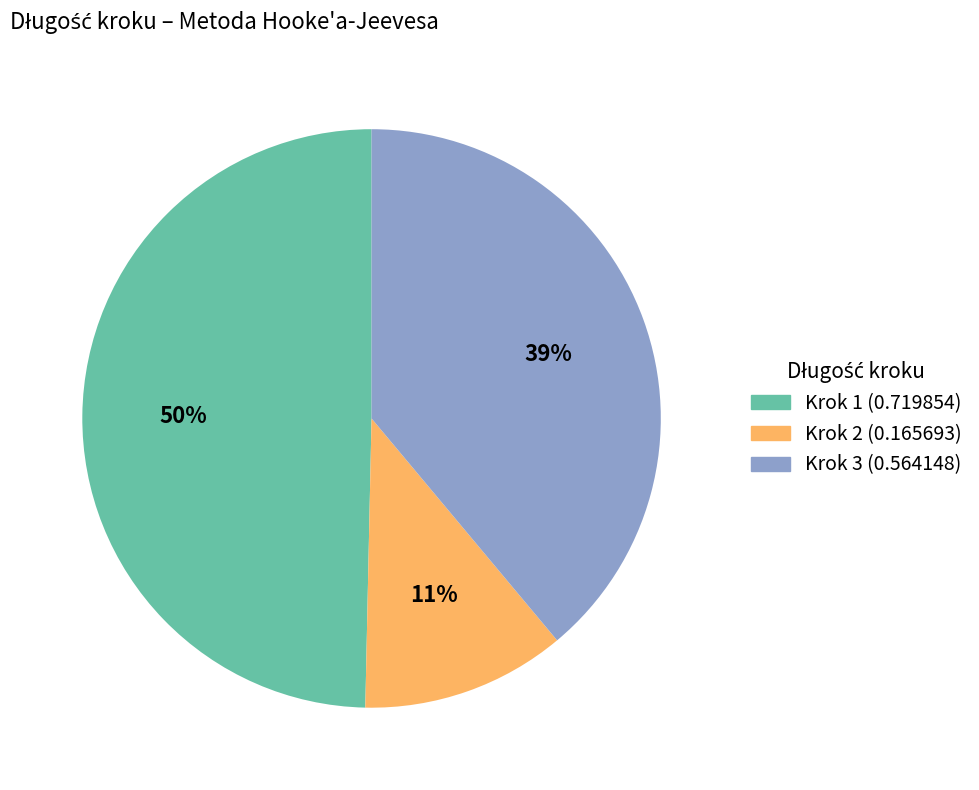

How many segments does this pie chart have?

3